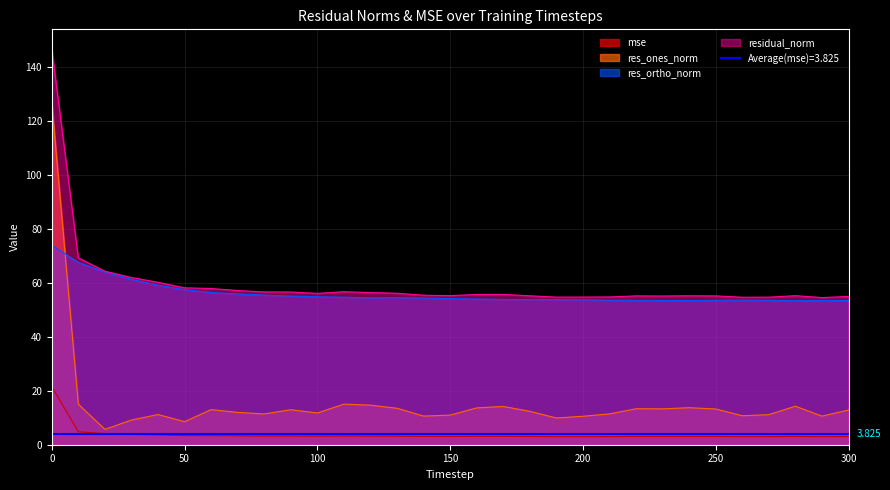

Reading left to right, extract all data points from this chart.

mse: 0=21.5	10=4.8	20=4.1	30=3.8	40=3.6	50=3.4	60=3.4	70=3.3	80=3.2	90=3.2	100=3.1	110=3.2	120=3.2	130=3.2	140=3.1	150=3.1	160=3.1	170=3.1	180=3.0	190=3.0	200=3.0	210=3.0	220=3.0	230=3.0	240=3.0	250=3.0	260=3.0	270=3.0	280=3.1	290=3.0	300=3.0
res_ones_norm: 0=126.6	10=15.0	20=5.7	30=9.1	40=11.2	50=8.5	60=13.0	70=12.0	80=11.4	90=13.0	100=11.8	110=15.0	120=14.7	130=13.5	140=10.6	150=11.0	160=13.6	170=14.2	180=12.4	190=9.9	200=10.5	210=11.4	220=13.3	230=13.3	240=13.7	250=13.2	260=10.7	270=11.2	280=14.3	290=10.6	300=12.9
res_ortho_norm: 0=73.9	10=67.6	20=64.1	30=61.3	40=59.1	50=57.5	60=56.4	70=55.9	80=55.5	90=55.1	100=54.9	110=54.7	120=54.5	130=54.5	140=54.4	150=54.2	160=54.0	170=53.9	180=53.8	190=53.8	200=53.7	210=53.6	220=53.5	230=53.5	240=53.5	250=53.6	260=53.6	270=53.6	280=53.4	290=53.5	300=53.4
residual_norm: 0=146.6	10=69.2	20=64.3	30=62.0	40=60.2	50=58.2	60=57.9	70=57.2	80=56.6	90=56.6	100=56.1	110=56.7	120=56.4	130=56.1	140=55.4	150=55.3	160=55.7	170=55.7	180=55.2	190=54.7	200=54.7	210=54.8	220=55.2	230=55.1	240=55.2	250=55.2	260=54.7	270=54.7	280=55.3	290=54.5	300=55.0